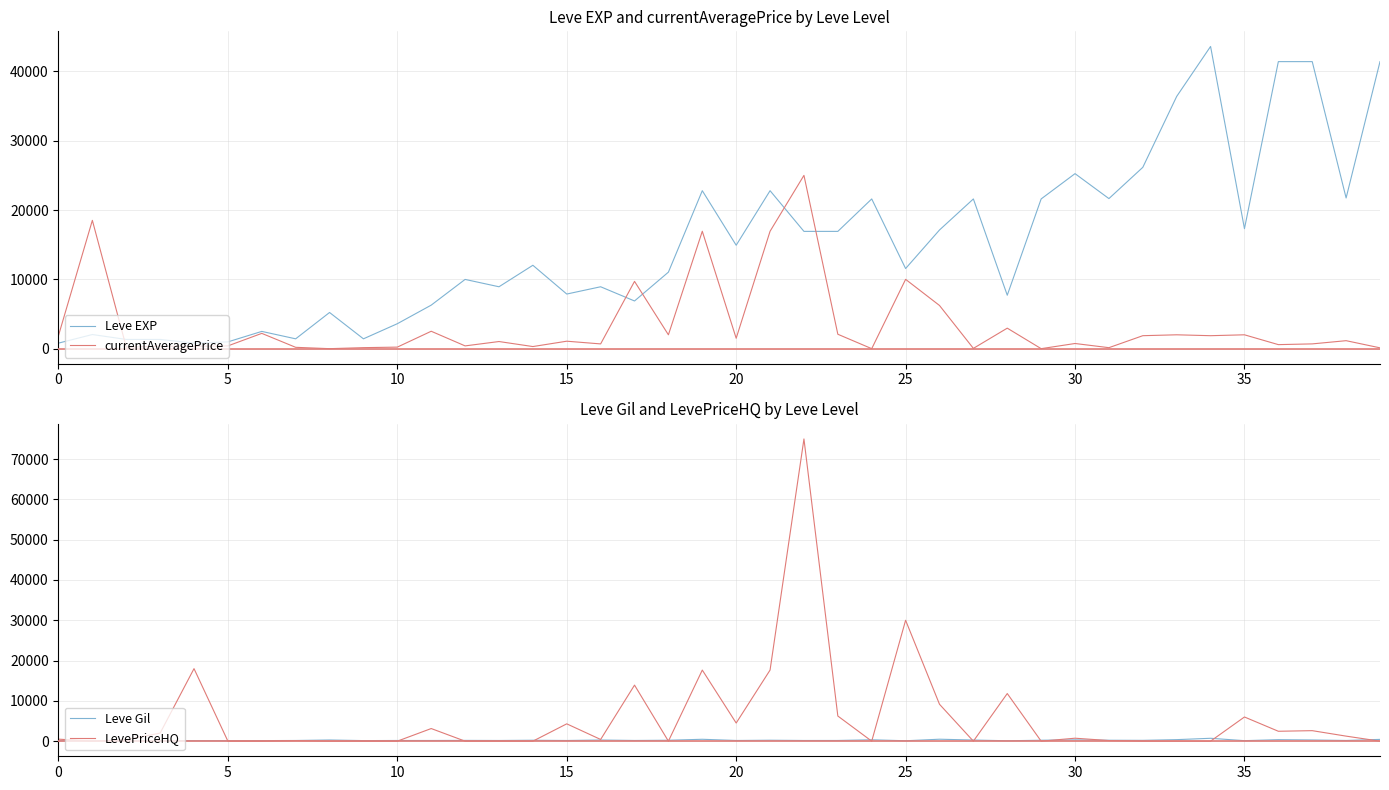

What is the label of the 39th point from the left?

38